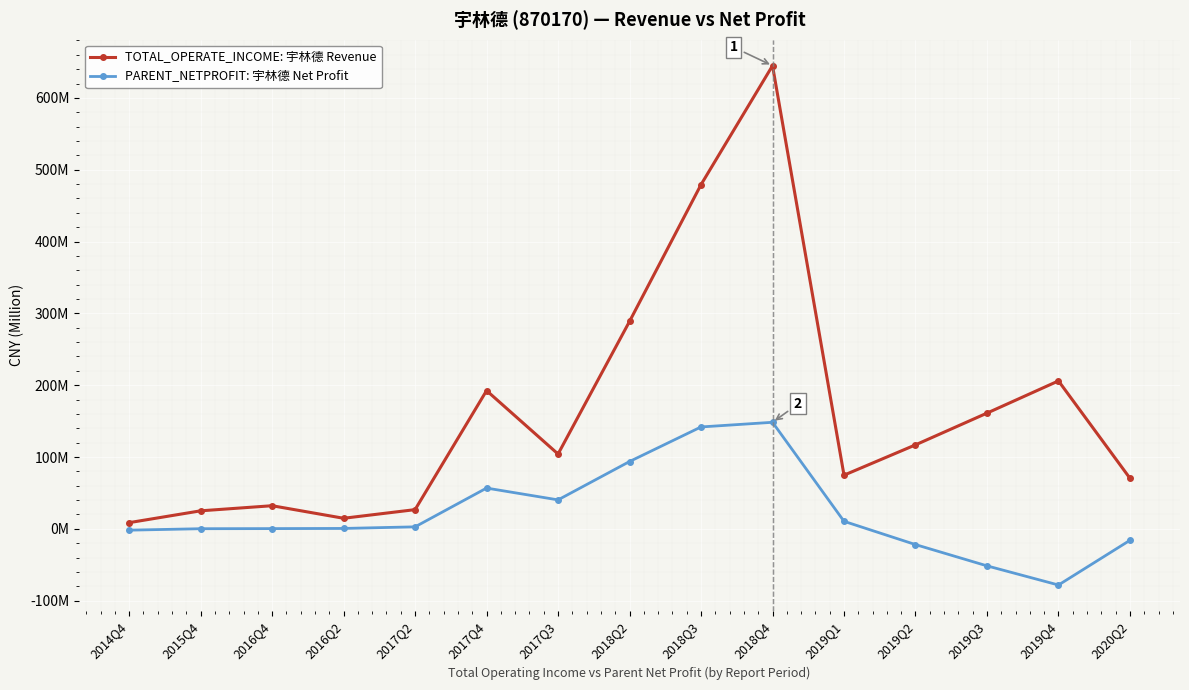

What is the spread (max minus min) of values at 2015Q4?

24909706.5